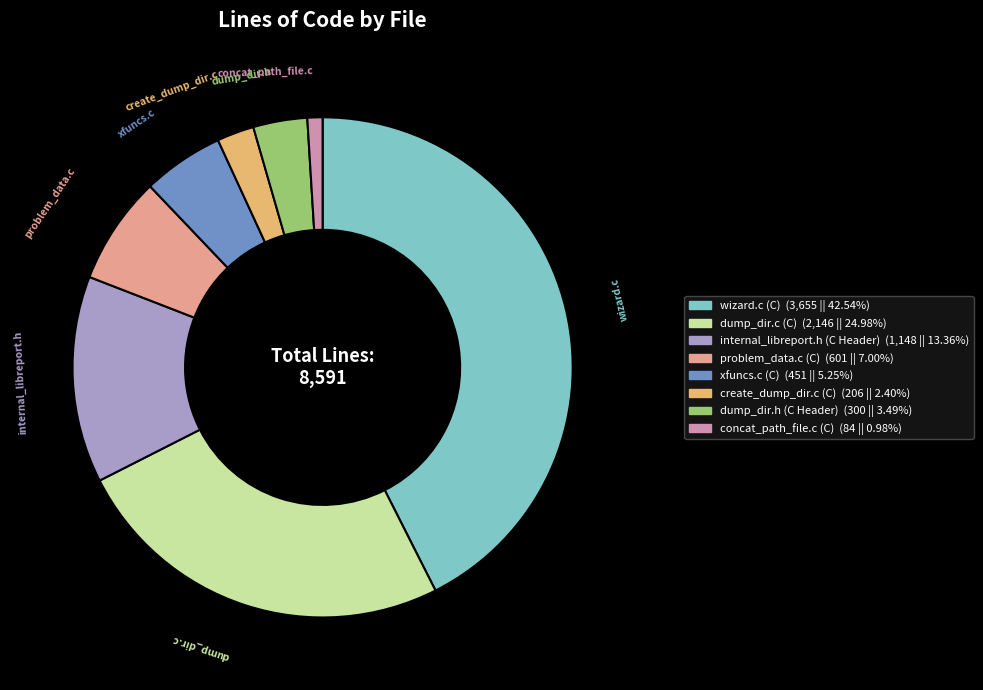

Which category has the biggest portion of the pie?

wizard.c (C)